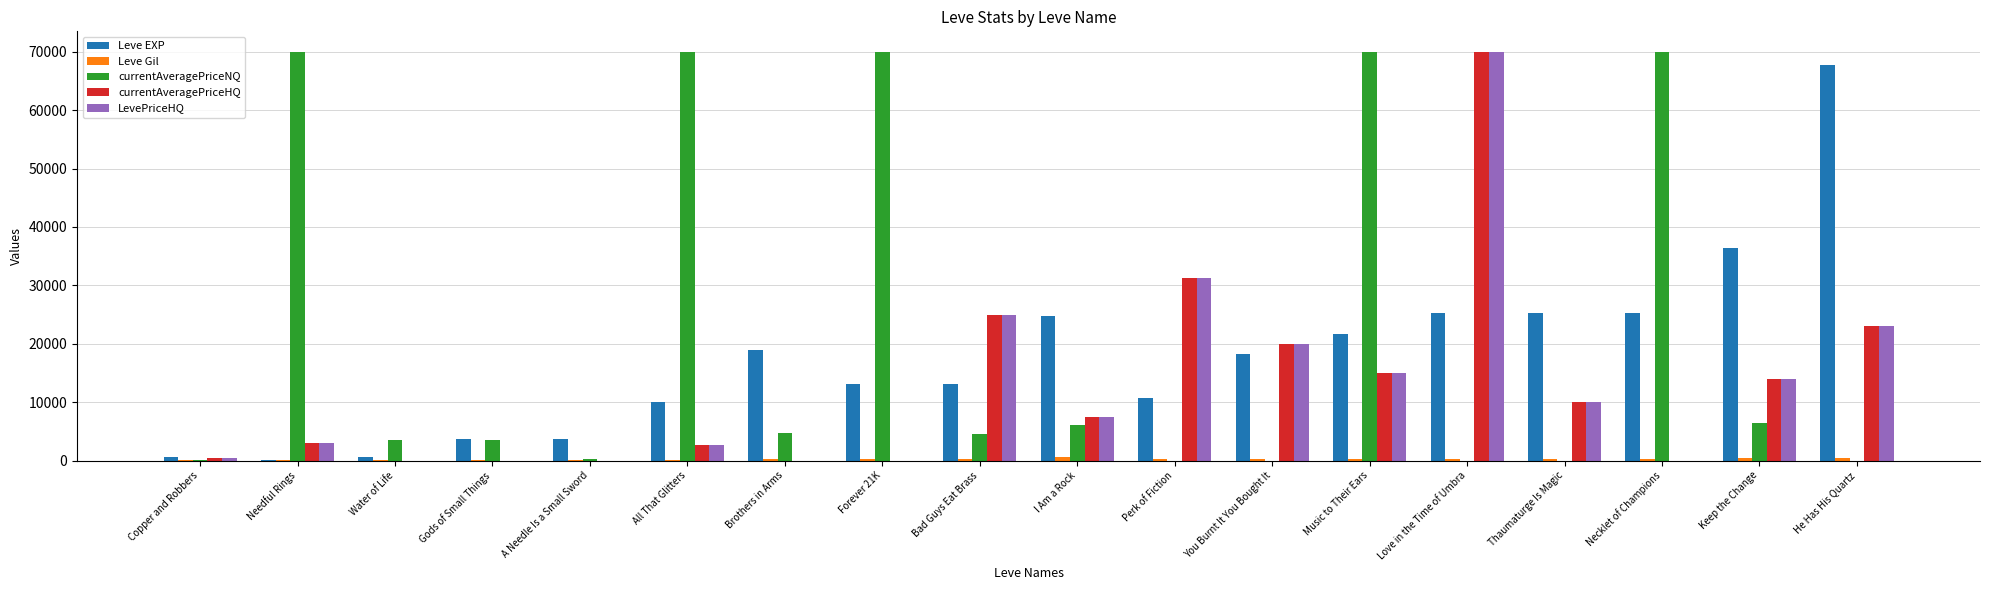

Does the chart contain stacked bars?

No